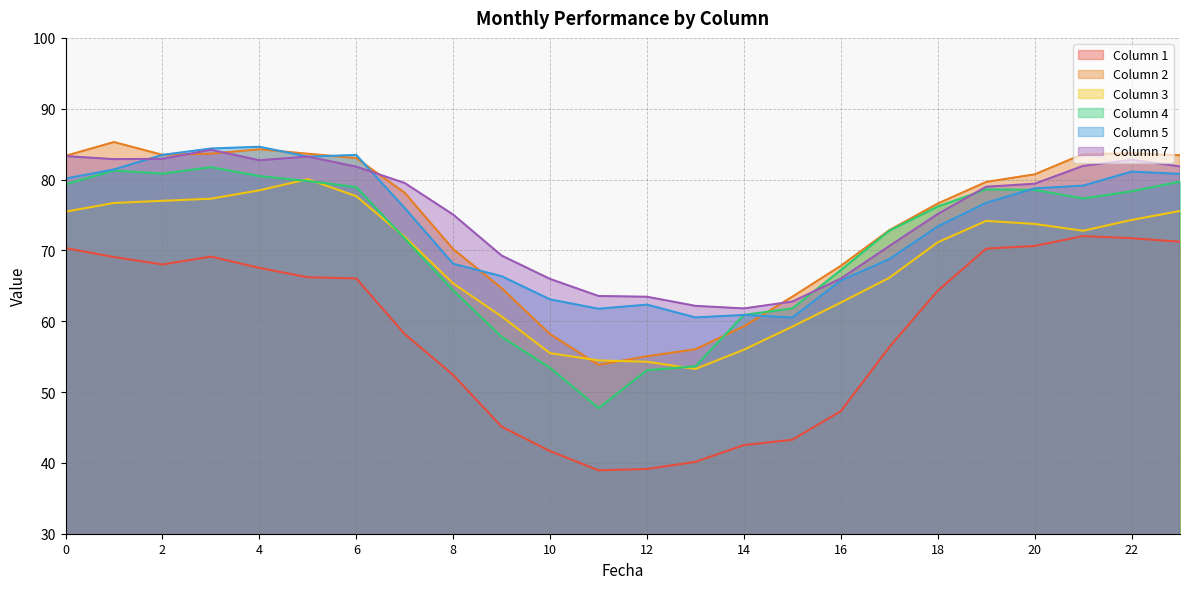

Which label corresponds to the smallest value in the chart?

11